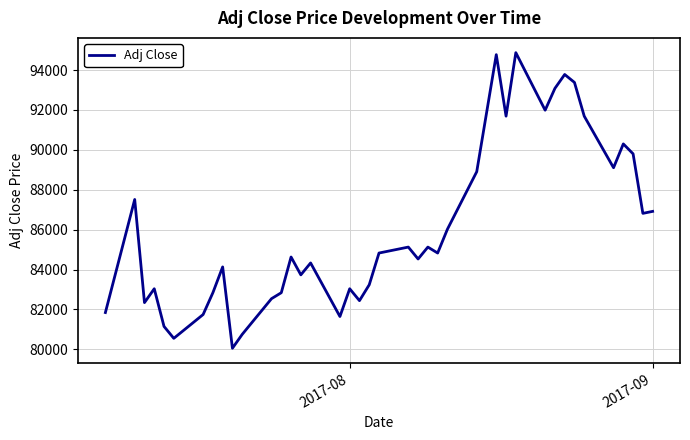

What is the difference between the maximum and minimum values?

14817.6